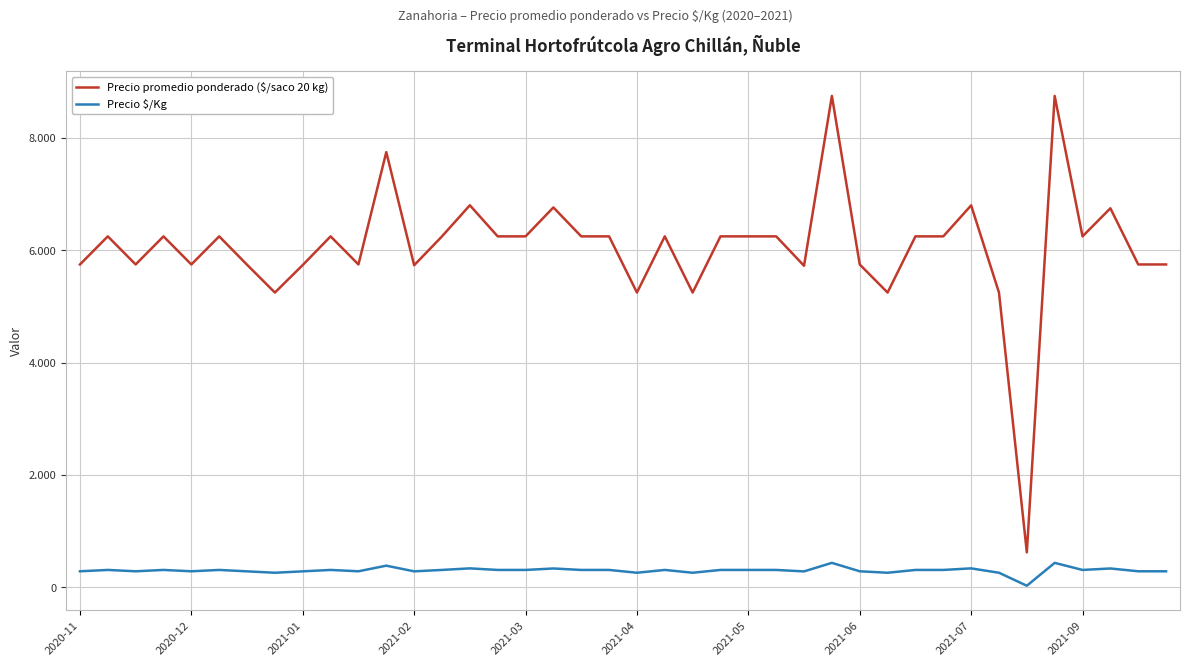

Is this an area chart (filled region under the line)?

No